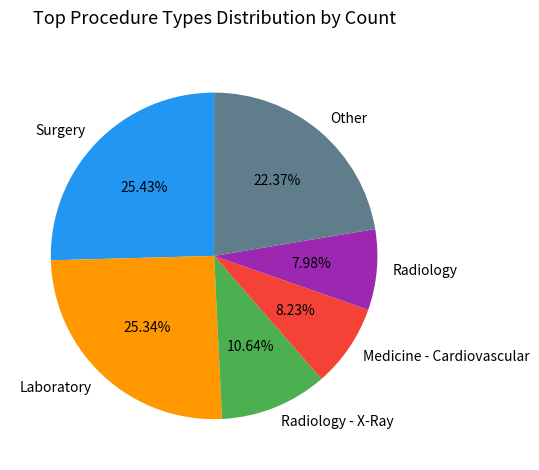

What is the ratio of the value at Laboratory to the value at Medicine - Cardiovascular?

3.1